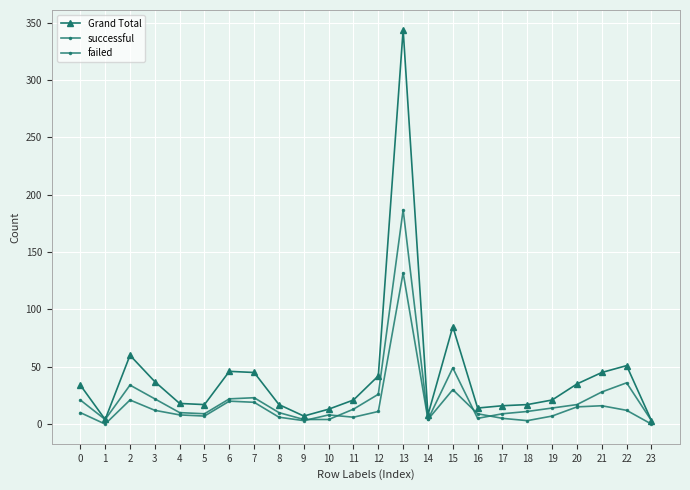

How many lines are shown in the chart?

3